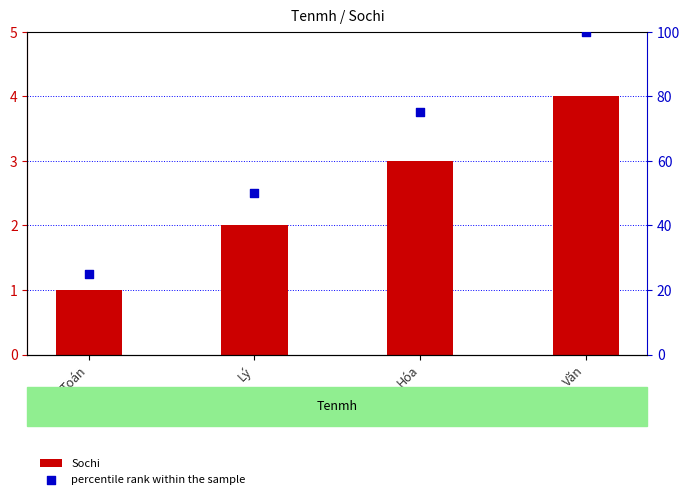

Which series reaches the minimum Y coordinate?

Sochi